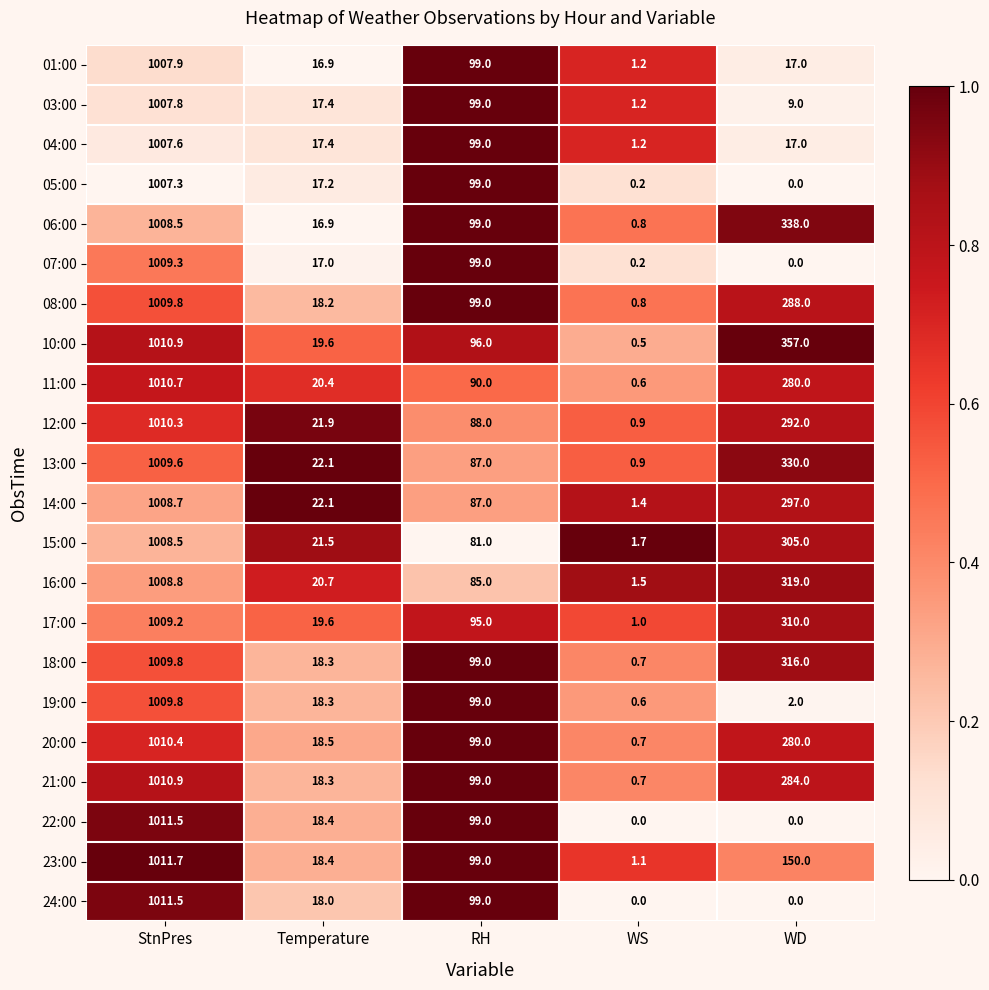

At which category is the sum across all series the highest?

StnPres